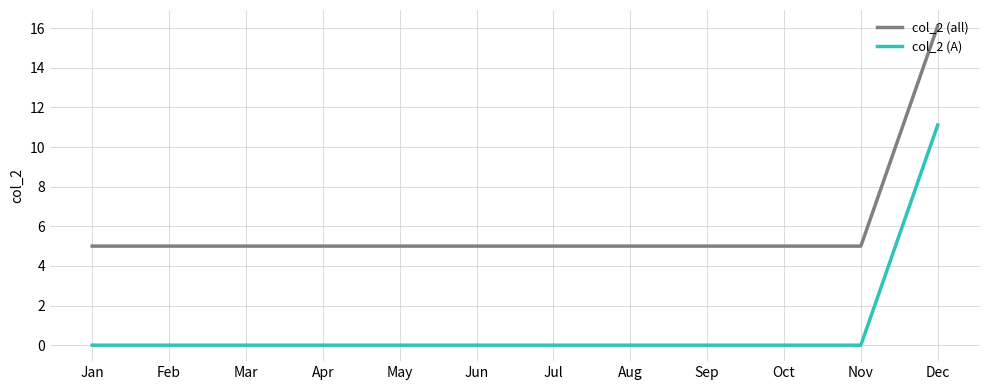

What is the total value across all series at Sep?

5.0